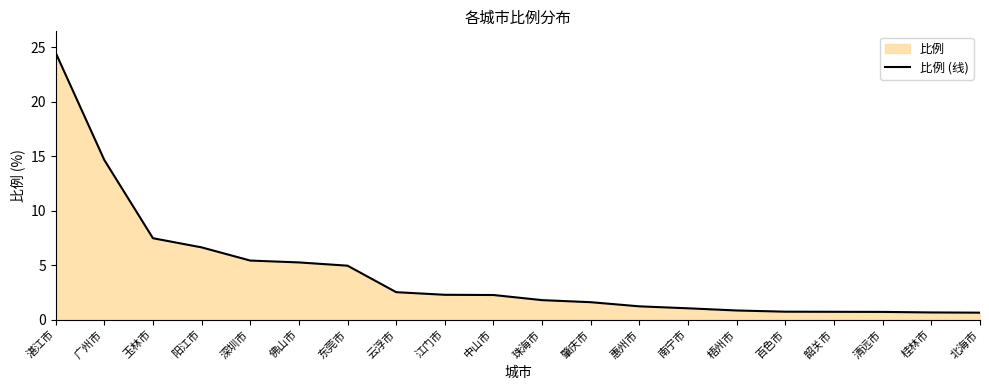

The value at 东莞市 is 1.3. True or false?

False